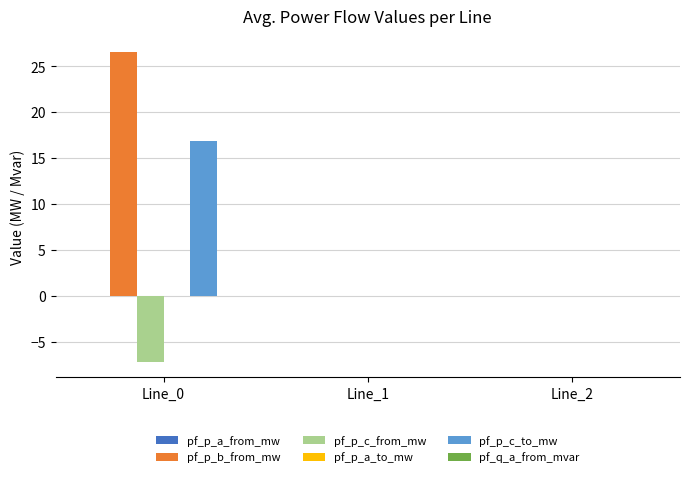

What is the greatest value displayed?

26.6